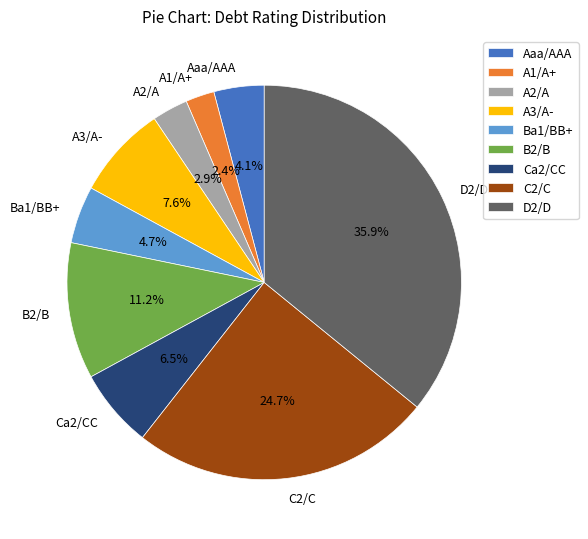

The A1/A+ slice represents 2% of the pie. True or false?

True